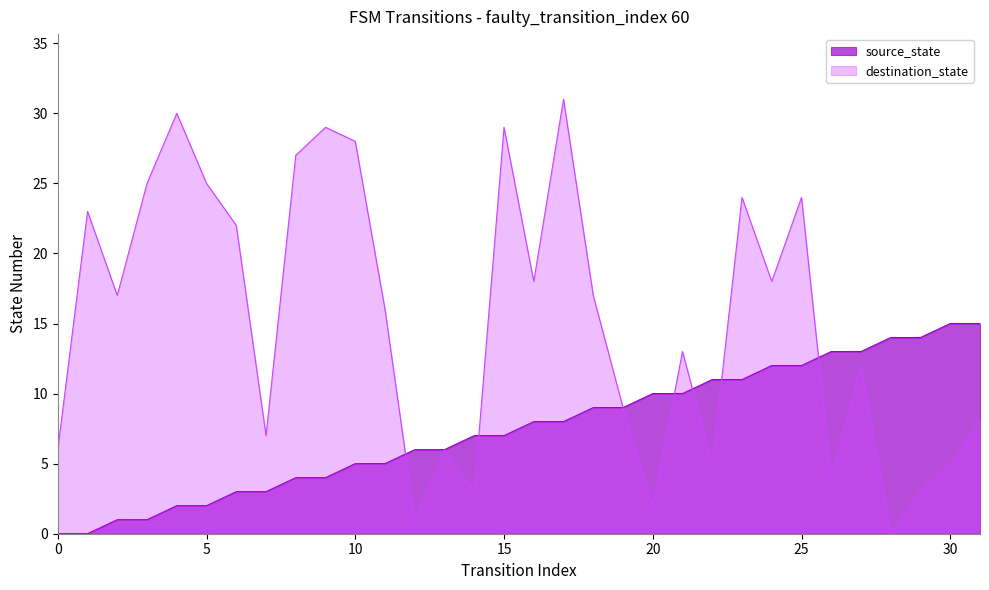

What is the approximate value of destination_state at 7?

7